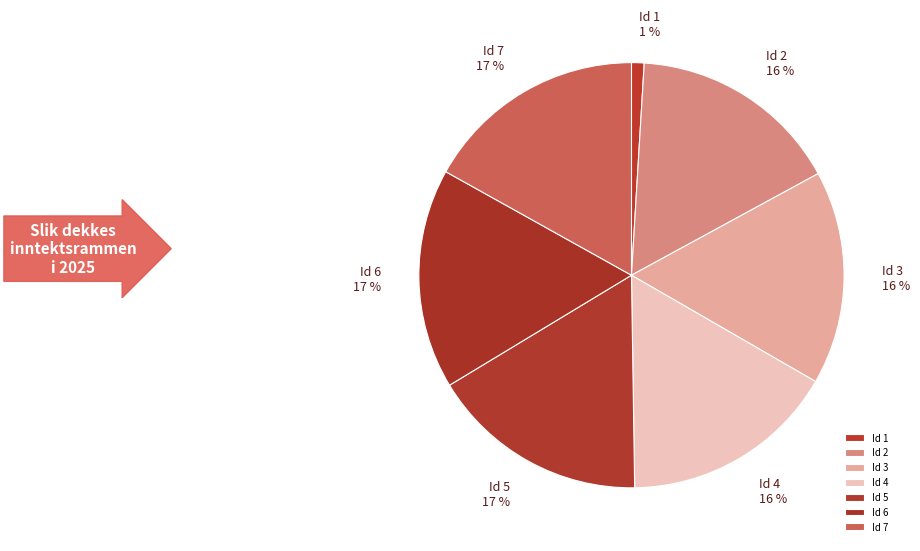

Is Id 5 the majority of the pie?

No